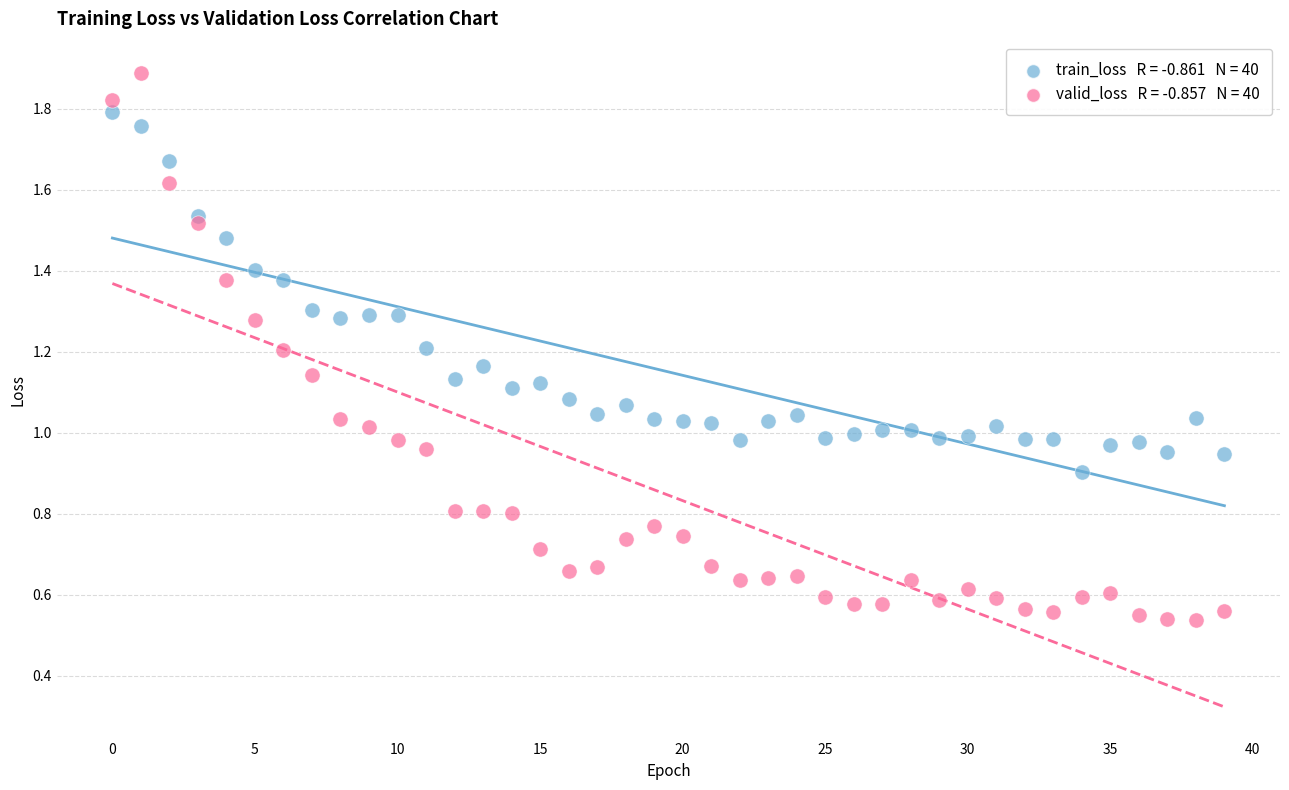

How many points are shown in the scatter plot?

80